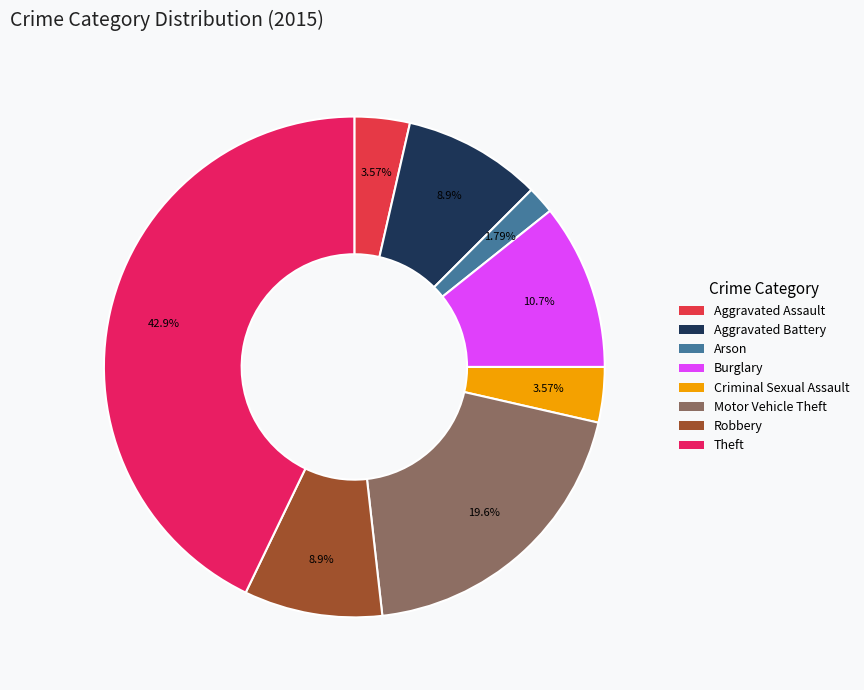

Does Aggravated Assault represent more than half of the total?

No